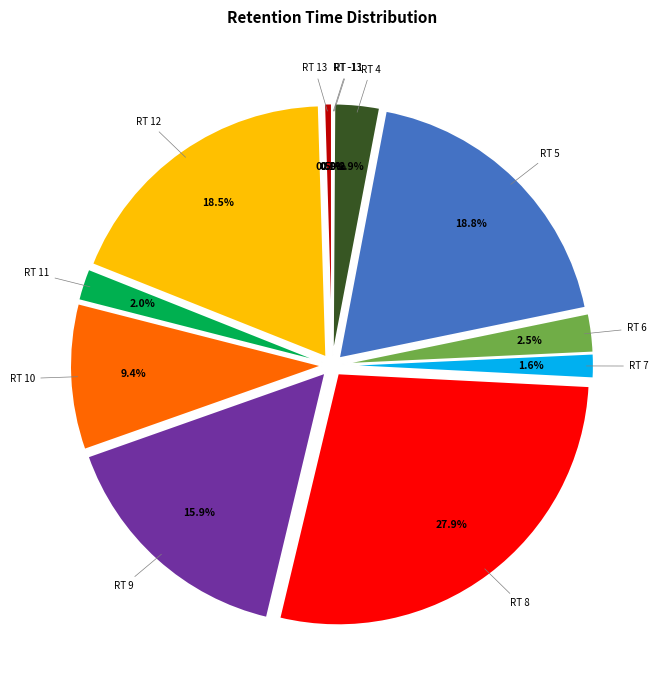

Is it true that -13 is 10% of the pie?

False